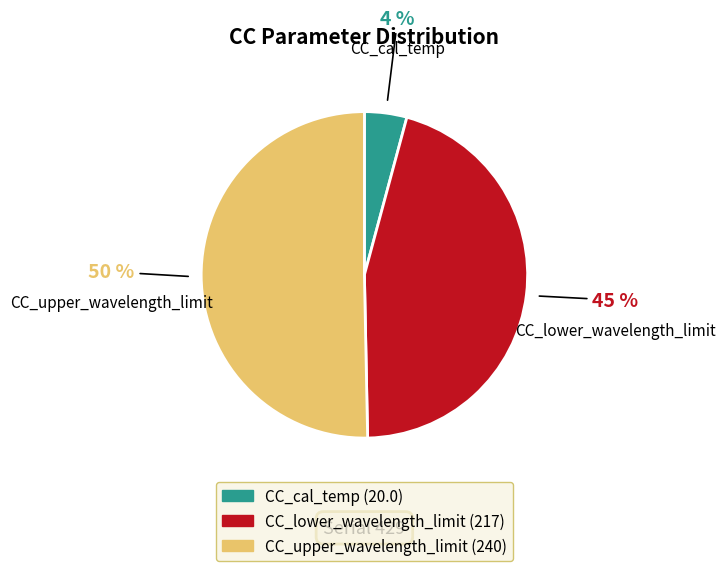

Rank the categories by value from highest to lowest.

CC_upper_wavelength_limit, CC_lower_wavelength_limit, CC_cal_temp